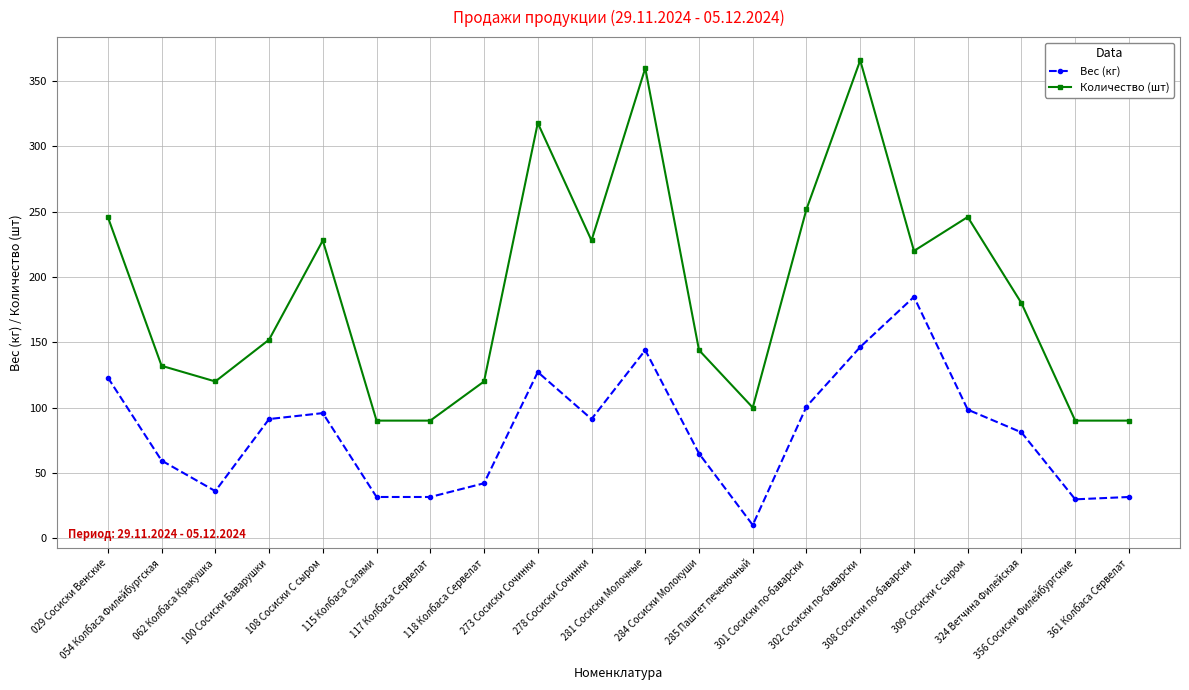

What is the minimum value shown in the chart?

10.0